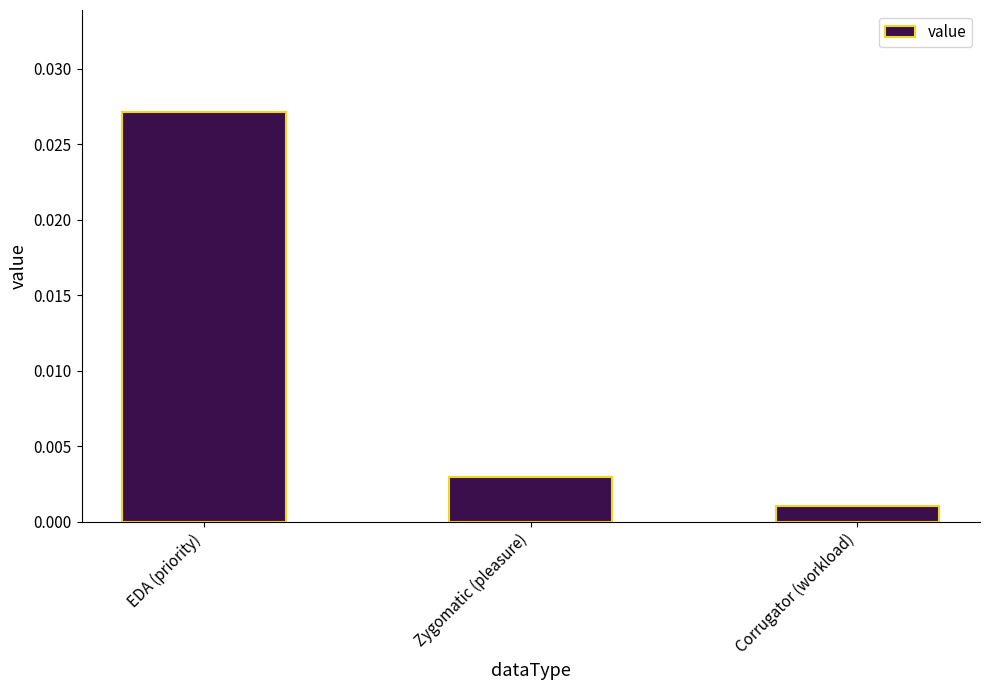

What is the label of the 2nd bar from the right?

Zygomatic (pleasure)